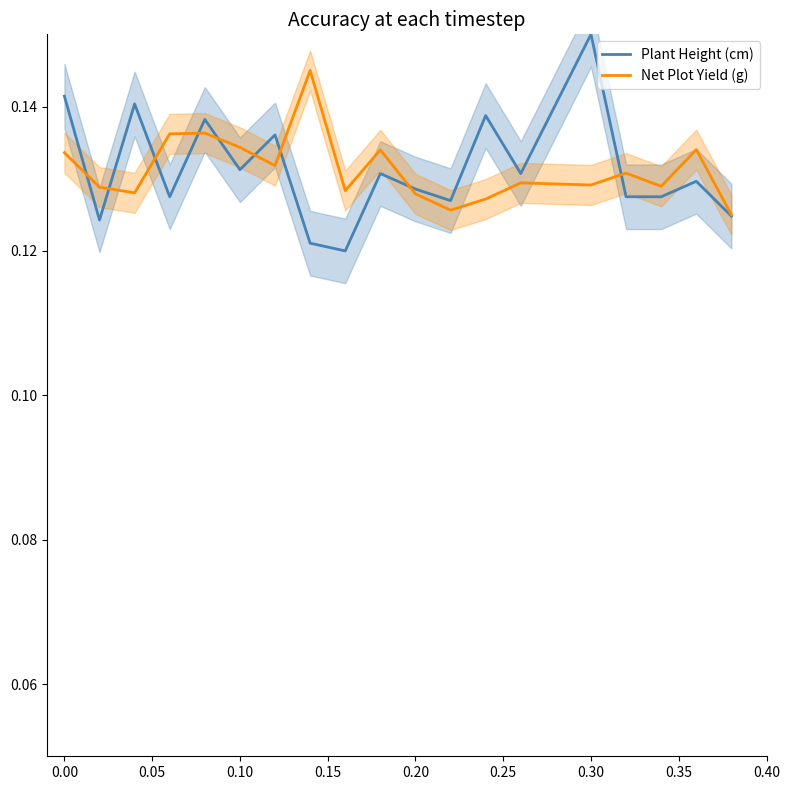

Rank the series by their average value, from highest to lowest.

Plant Height (cm), Net Plot Yield (g)